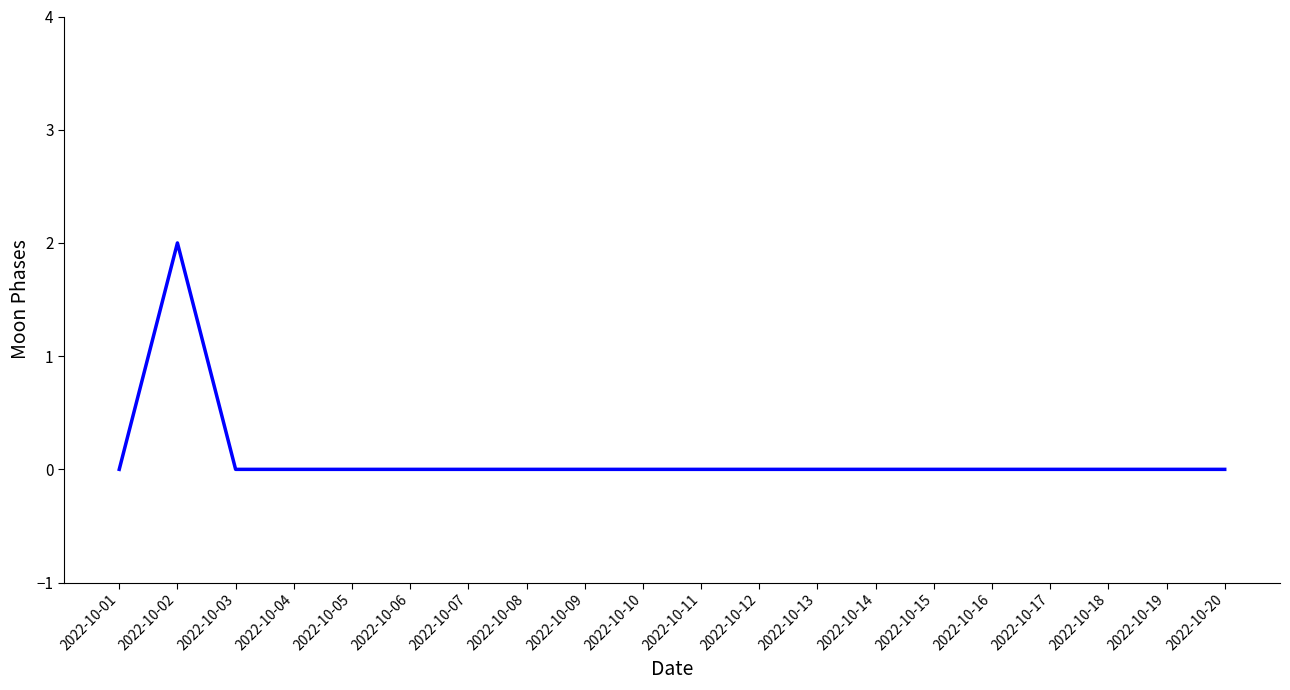

At which category does the chart reach its peak across all series?

2022-10-02